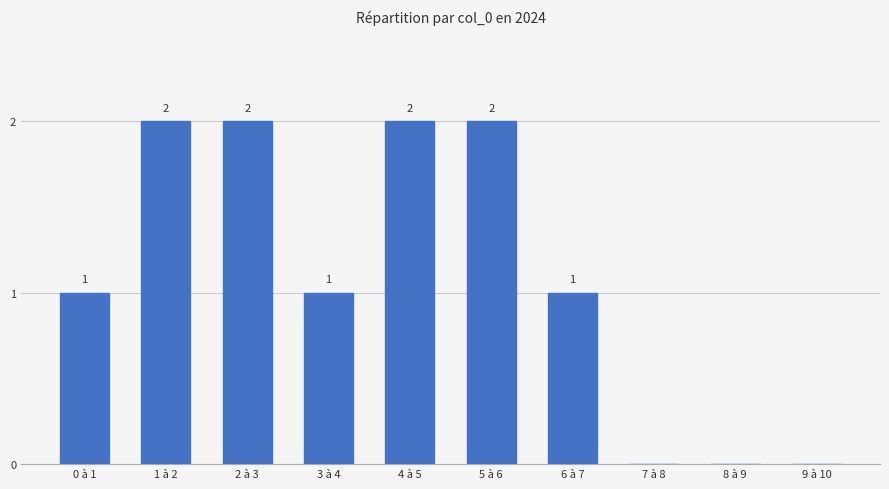

The value at 8 à 9 is 0. True or false?

True